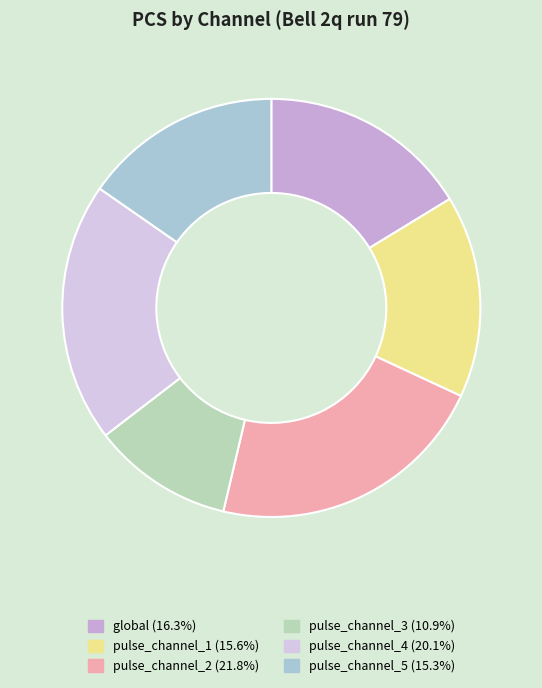

How many segments does this pie chart have?

6